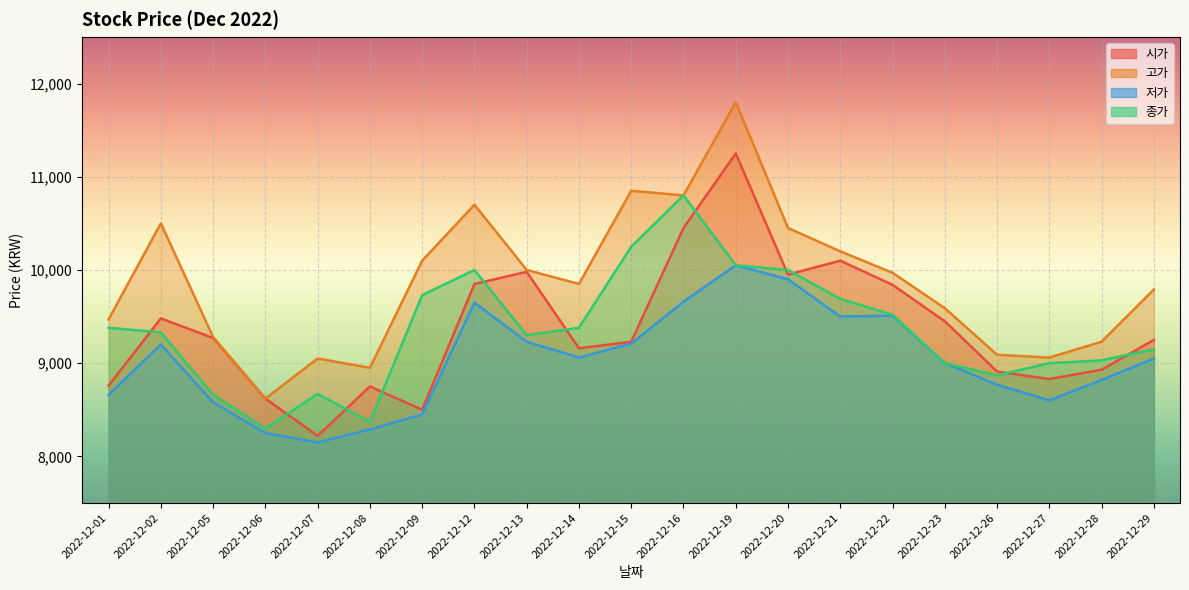

How many interior local valleys does the 저가 series have?

4